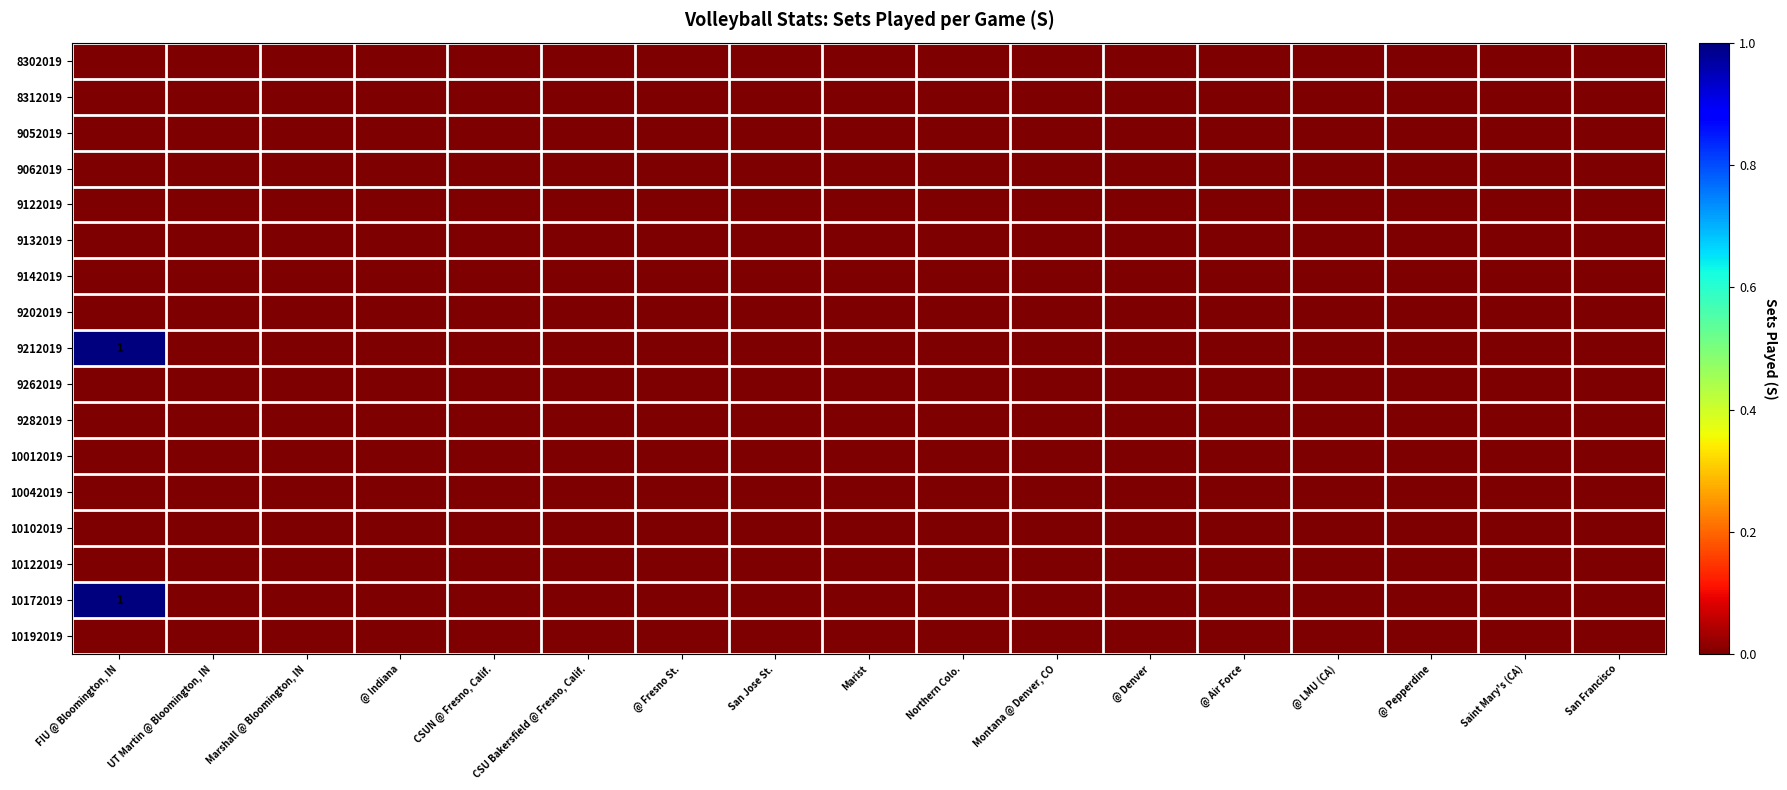

List the labels in order of 9282019 value, smallest first.

FIU @ Bloomington, IN, UT Martin @ Bloomington, IN, Marshall @ Bloomington, IN, @ Indiana, CSUN @ Fresno, Calif., CSU Bakersfield @ Fresno, Calif., @ Fresno St., San Jose St., Marist, Northern Colo., Montana @ Denver, CO, @ Denver, @ Air Force, @ LMU (CA), @ Pepperdine, Saint Mary's (CA), San Francisco